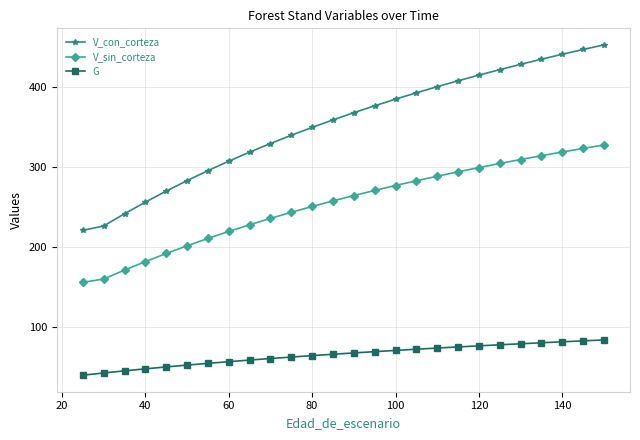

What is the difference between the second highest and second lowest values in the V_sin_corteza series?

163.6